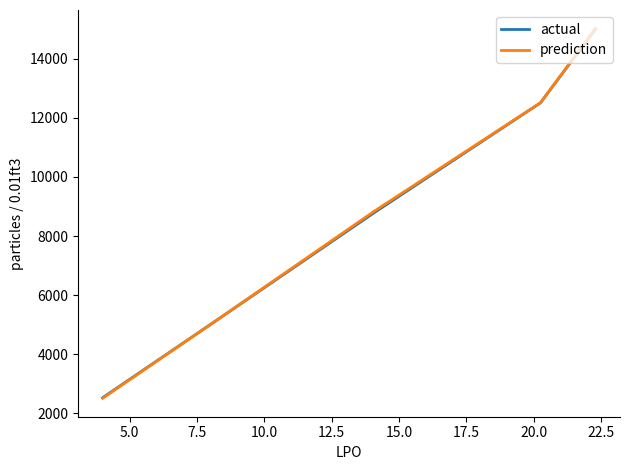

What is the maximum value for prediction?

15028.2